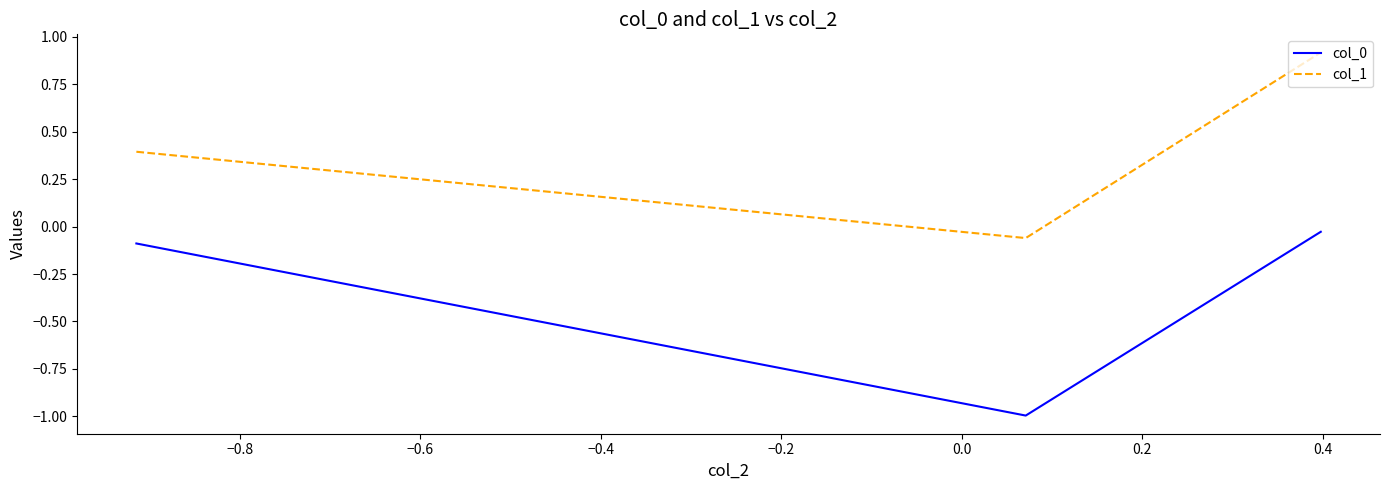

What is the maximum value shown in the chart?

0.9